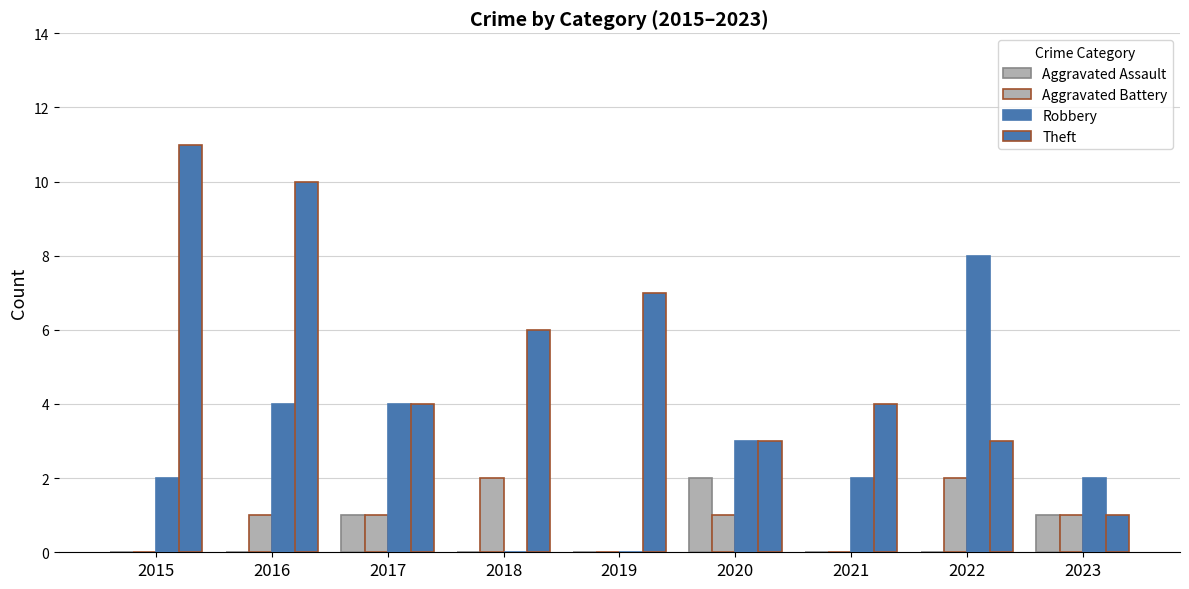

True or false: Robbery has a value of 1 at 2015.

False